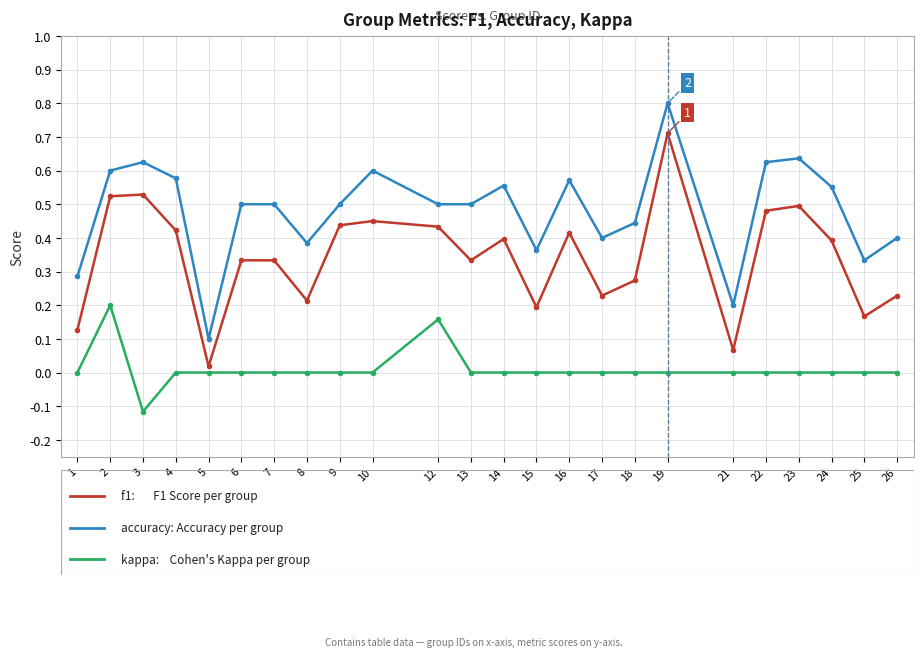

At which category is the sum across all series the highest?

19